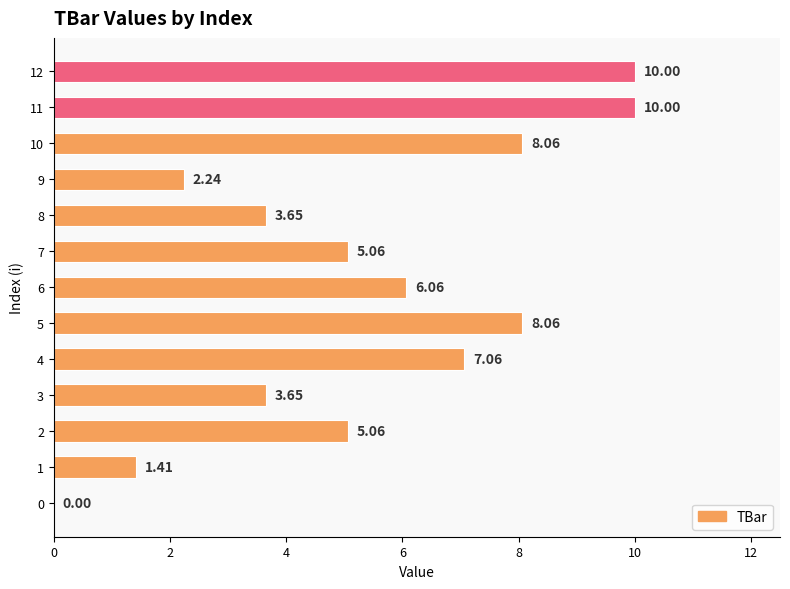

The value at 11 is 10.0. True or false?

True